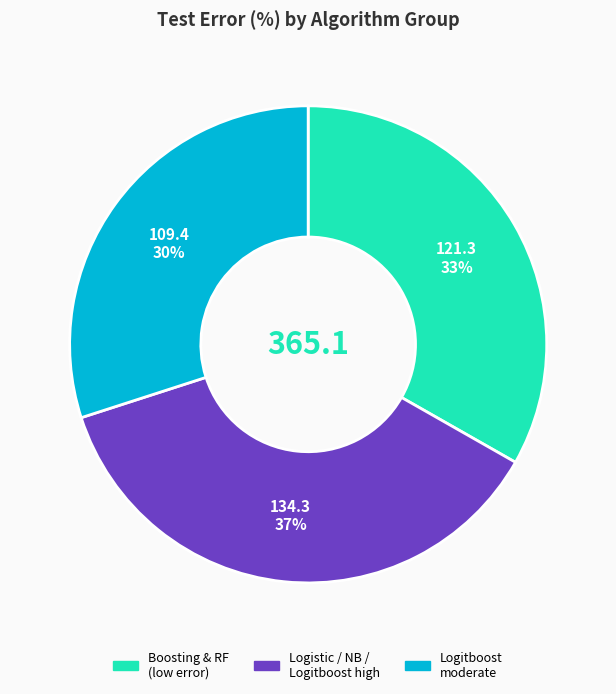

To the nearest percent, what is the average slice percentage?

33%